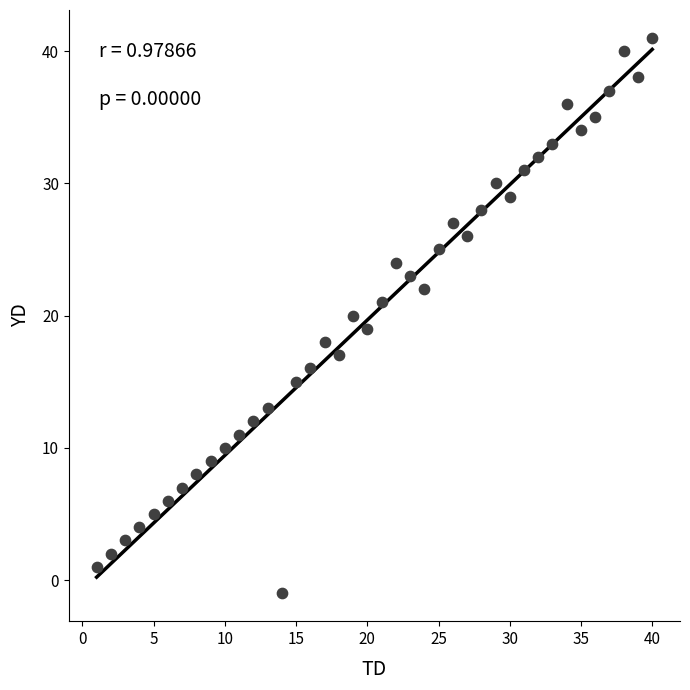

What is the range of X values (max minus min)?

39